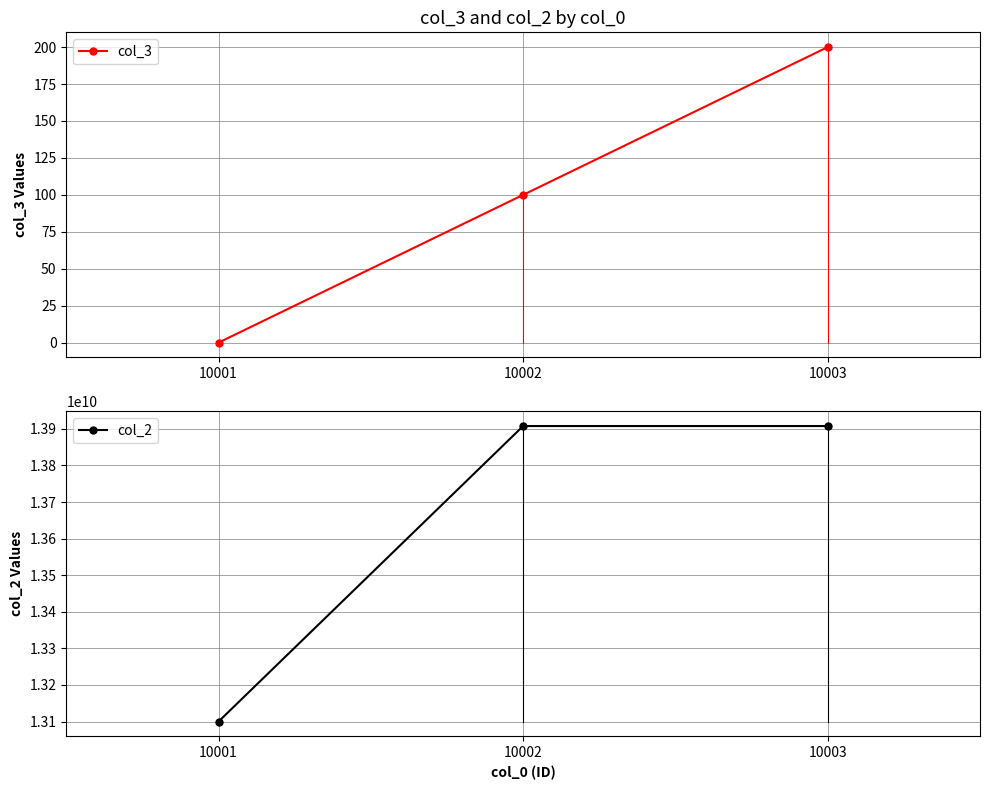

Does the chart display data point markers on the line(s)?

Yes